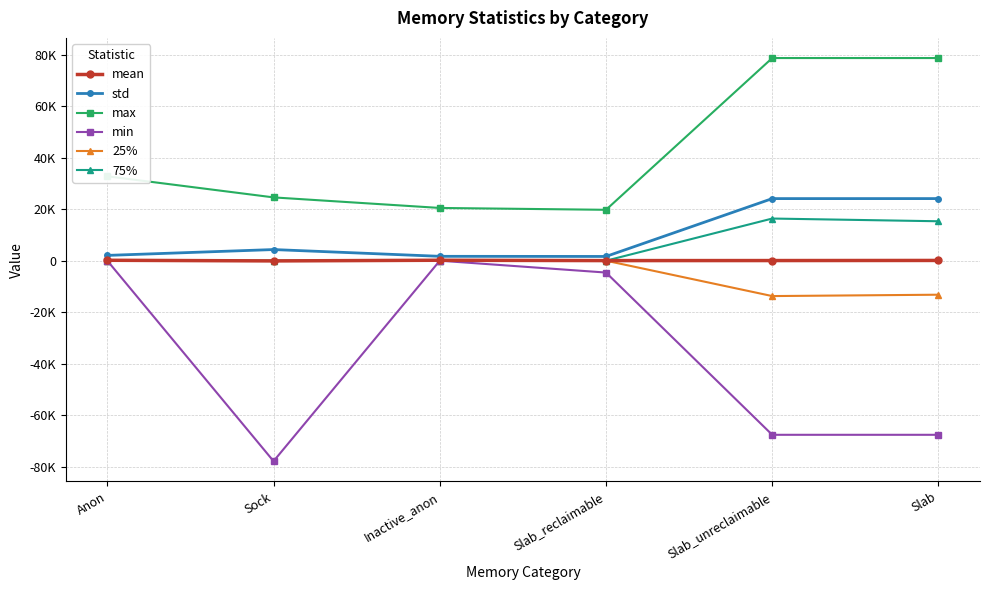

Reading right to left, extract all data points from this chart.

mean: Slab=99.6	Slab_unreclaimable=58.2	Slab_reclaimable=41.4	Inactive_anon=178.5	Sock=-79.3	Anon=168.6
std: Slab=24114.3	Slab_unreclaimable=24107.6	Slab_reclaimable=1651.2	Inactive_anon=1702.9	Sock=4327.3	Anon=2060.9
max: Slab=78672.0	Slab_unreclaimable=78672.0	Slab_reclaimable=19760.0	Inactive_anon=20480.0	Sock=24576.0	Anon=32768.0
min: Slab=-67584.0	Slab_unreclaimable=-67584.0	Slab_reclaimable=-4600.0	Inactive_anon=0.0	Sock=-77824.0	Anon=0.0
25%: Slab=-13200.0	Slab_unreclaimable=-13728.0	Slab_reclaimable=0.0	Inactive_anon=0.0	Sock=0.0	Anon=0.0
75%: Slab=15312.0	Slab_unreclaimable=16368.0	Slab_reclaimable=0.0	Inactive_anon=0.0	Sock=0.0	Anon=0.0